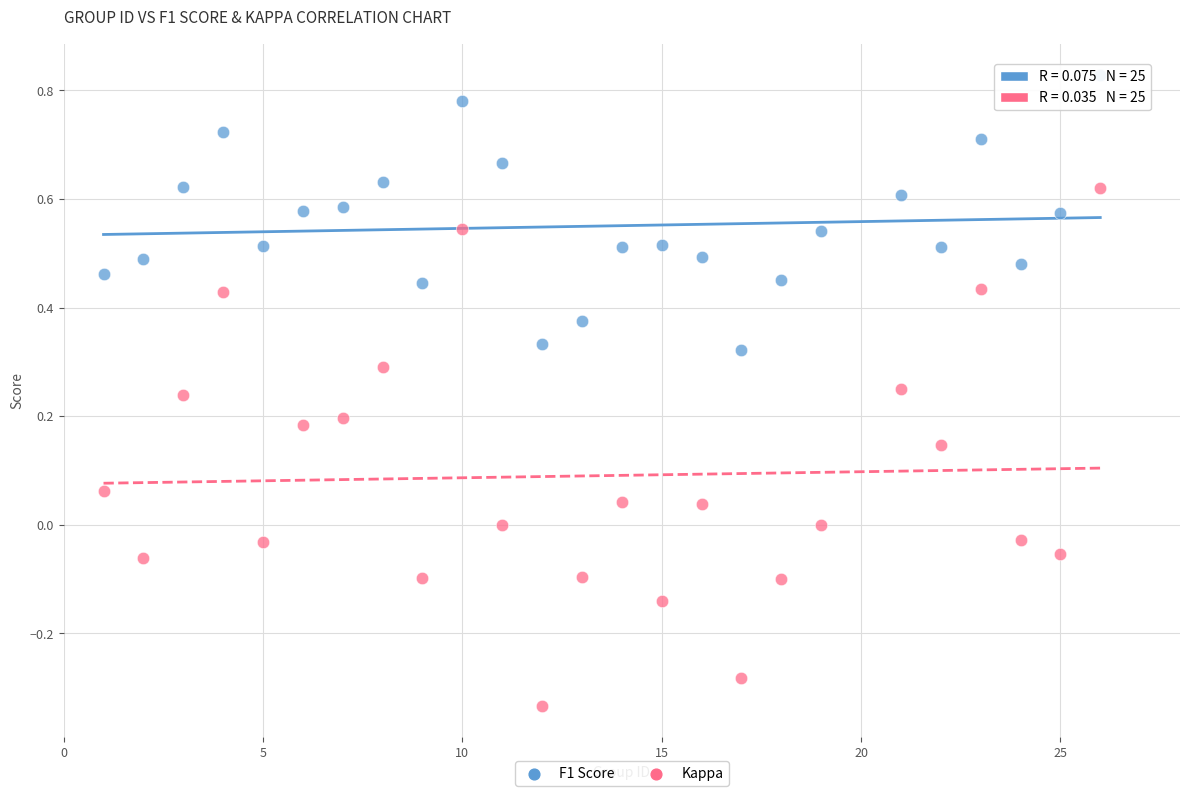

What is the X range (max minus min) for the scatter plot?

25.0